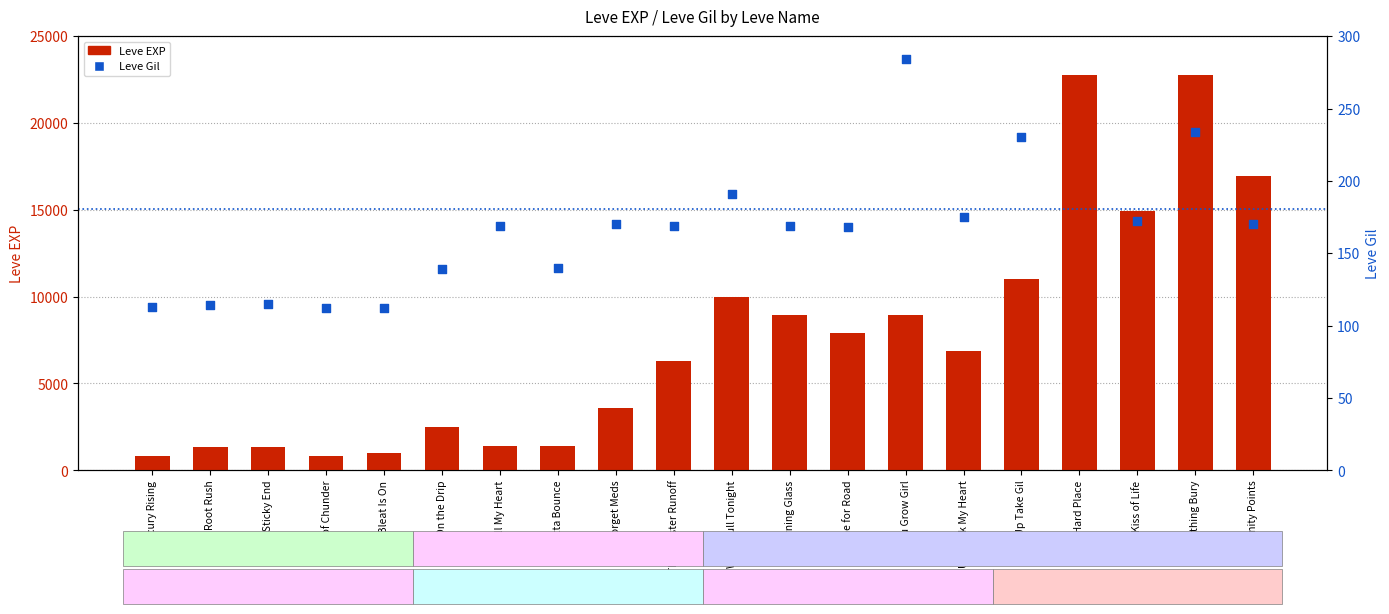

Which series contains the lowest Y value?

Leve Gil